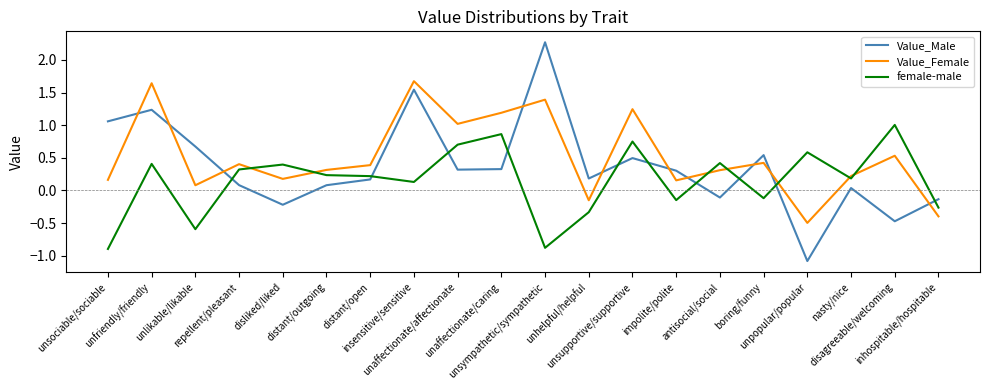

What is the difference between the maximum and second lowest values in the Value_Female series?

2.1